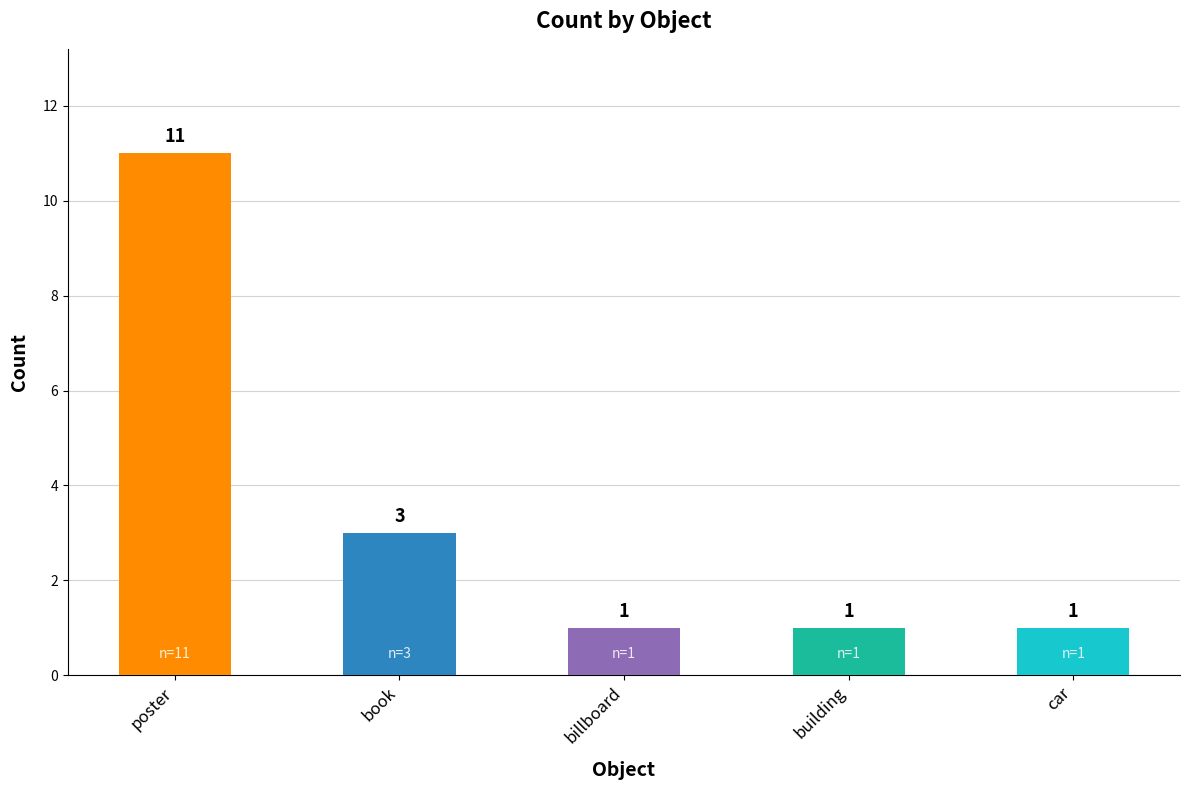

Is it true that the value at car is 1?

True